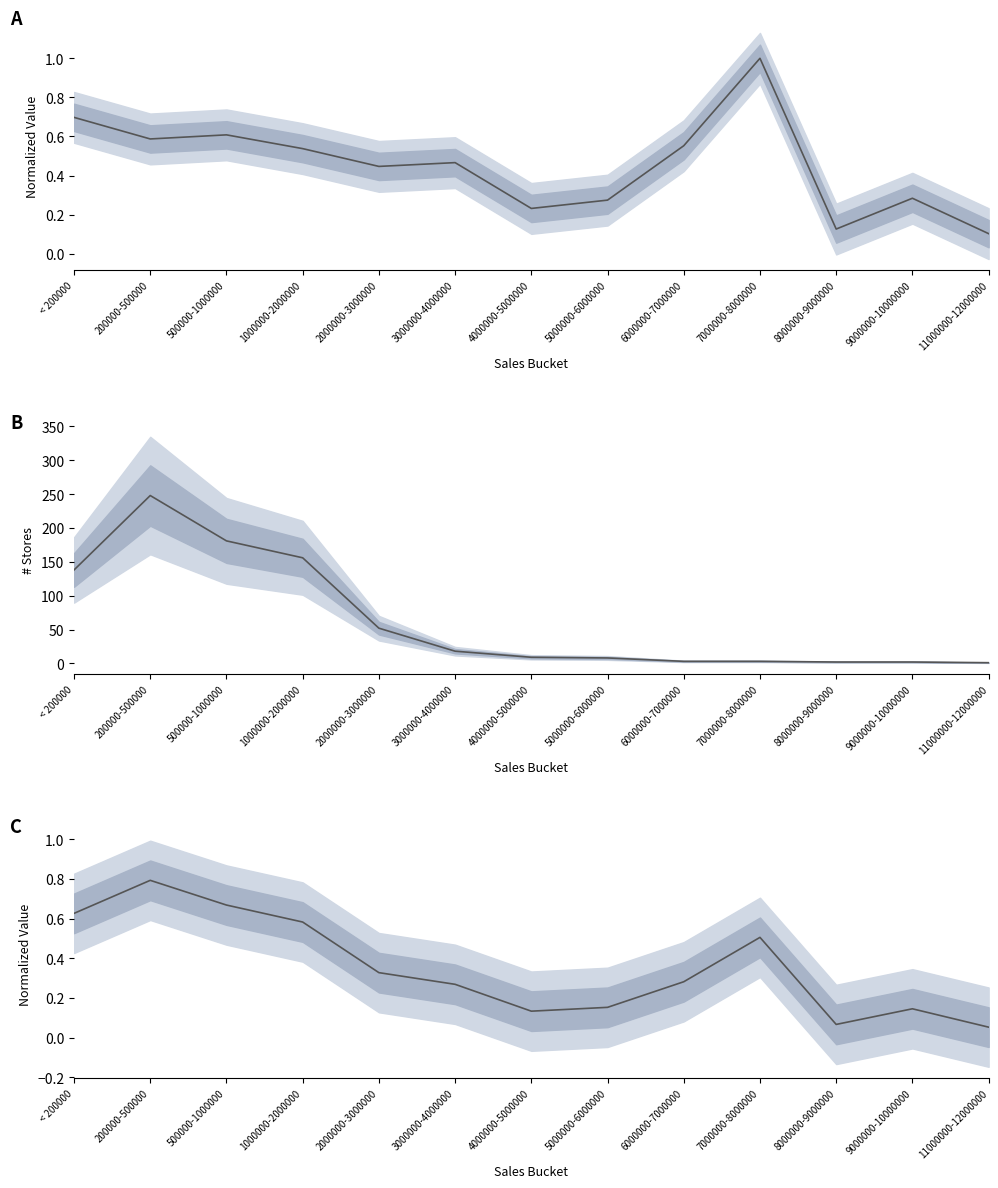

At which category is the sum across all series the highest?

200000-500000